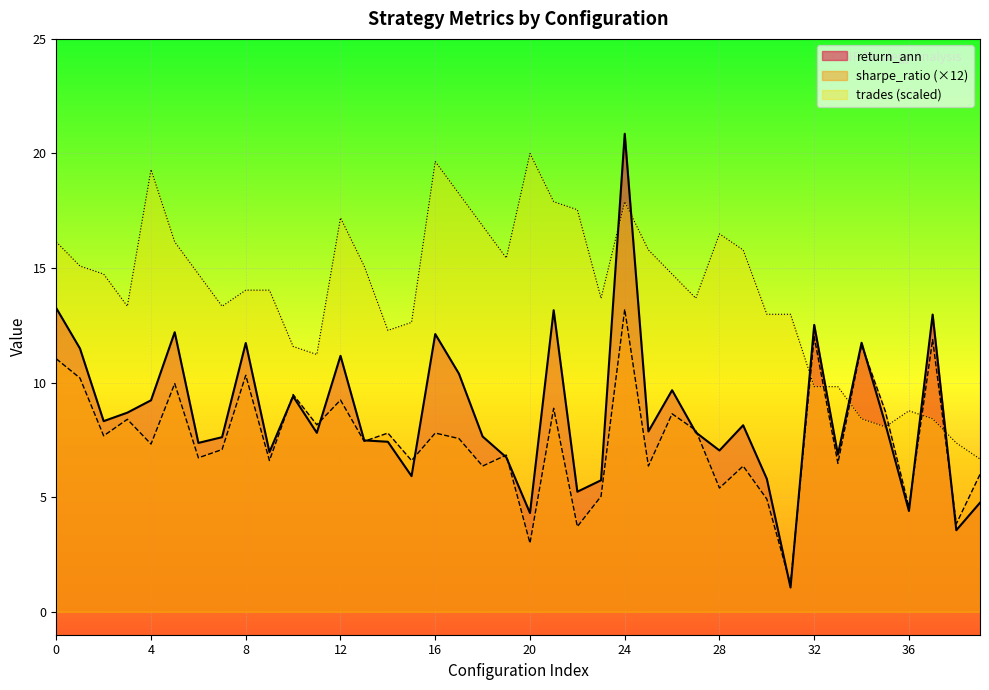

What is the difference between the return_ann values at 19 and 24?

14.1